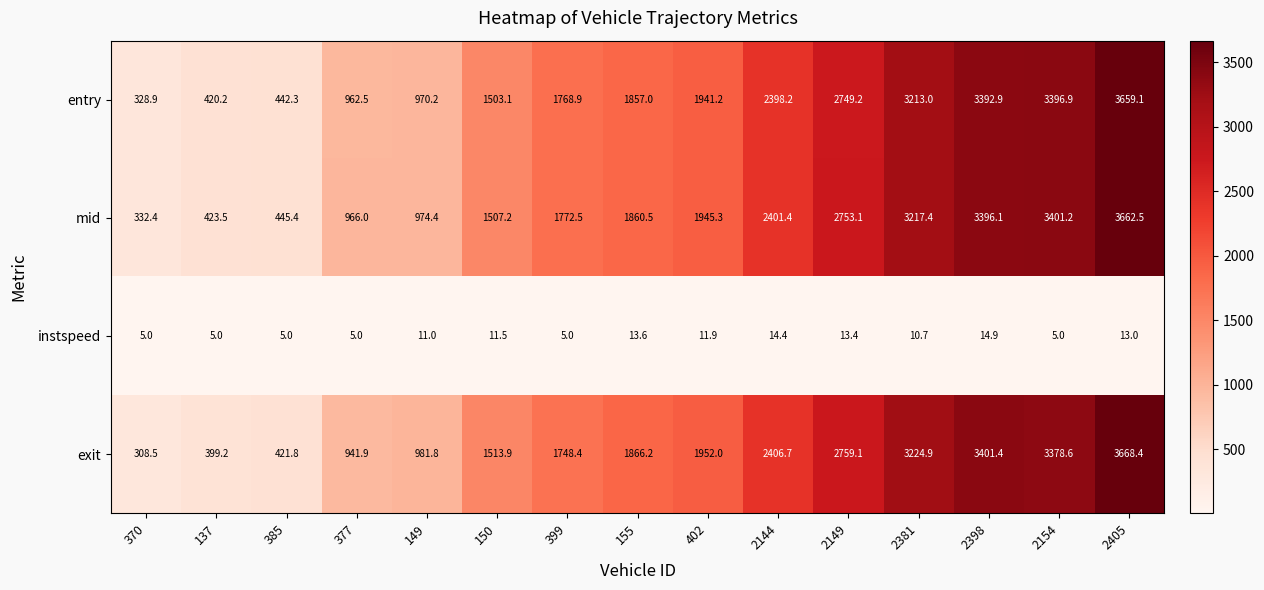

Which series has the widest spread of values?

exit